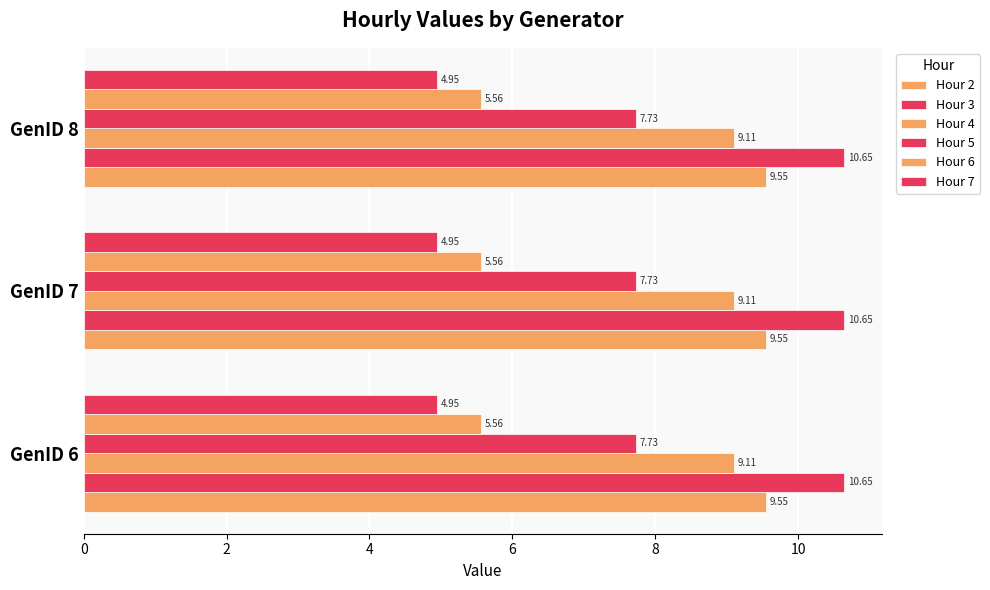

How many categories are shown in the chart?

3